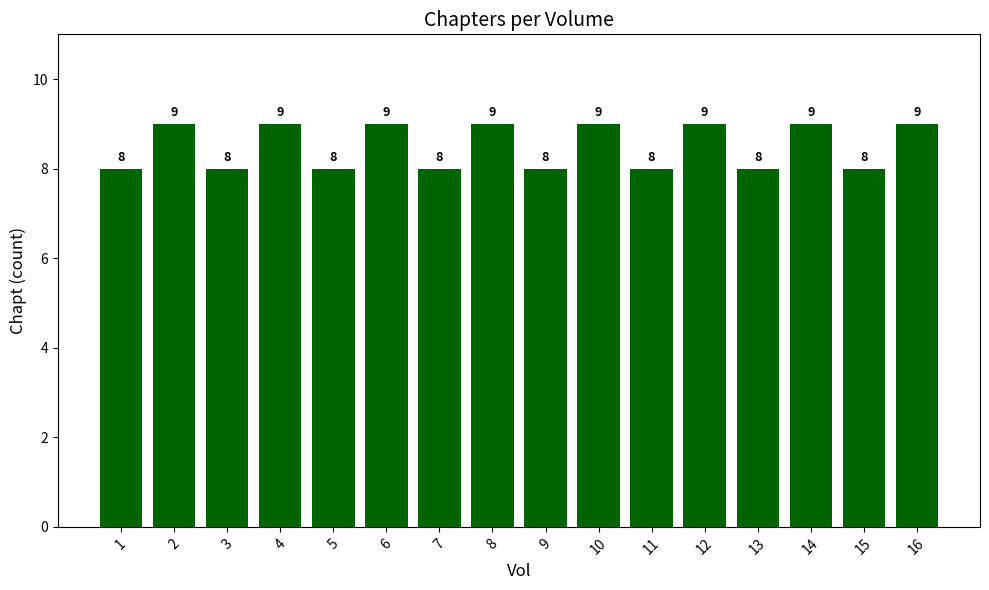

How many bars are there in total?

16